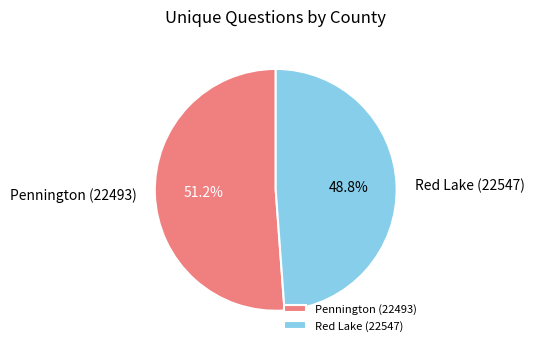

To the nearest percent, what is the combined percentage of Pennington (22493) and Red Lake (22547)?

100%